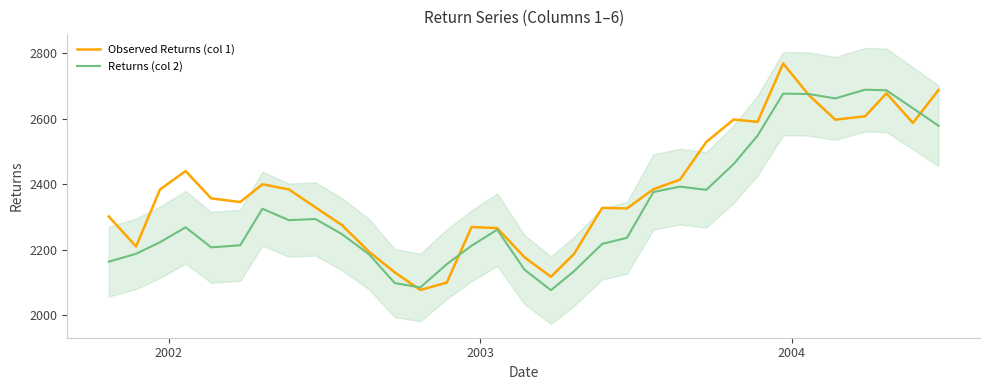

True or false: Observed Returns (col 1) has a value of 3646.3 at 2004.

False